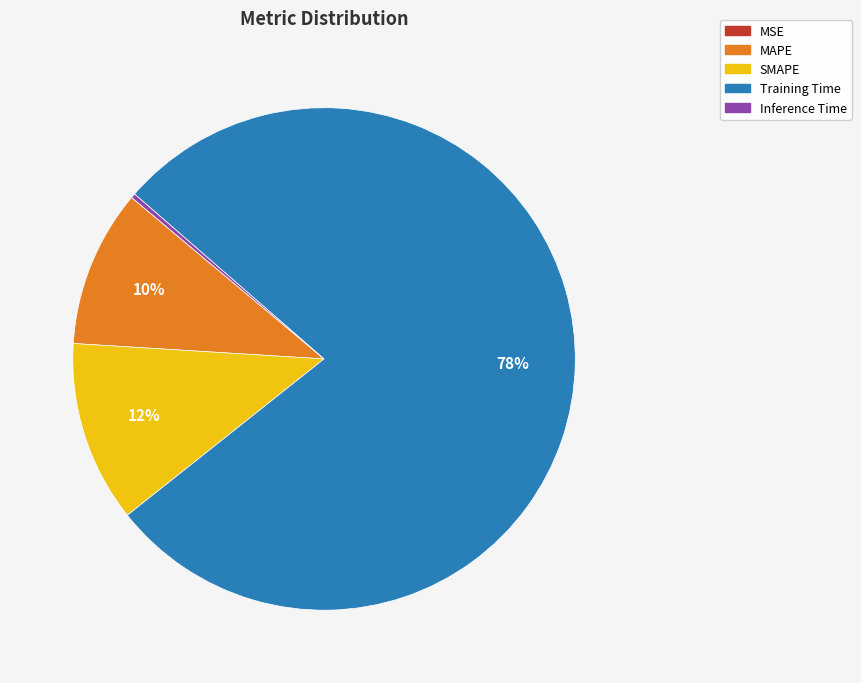

What is the largest slice in the pie chart?

Training Time